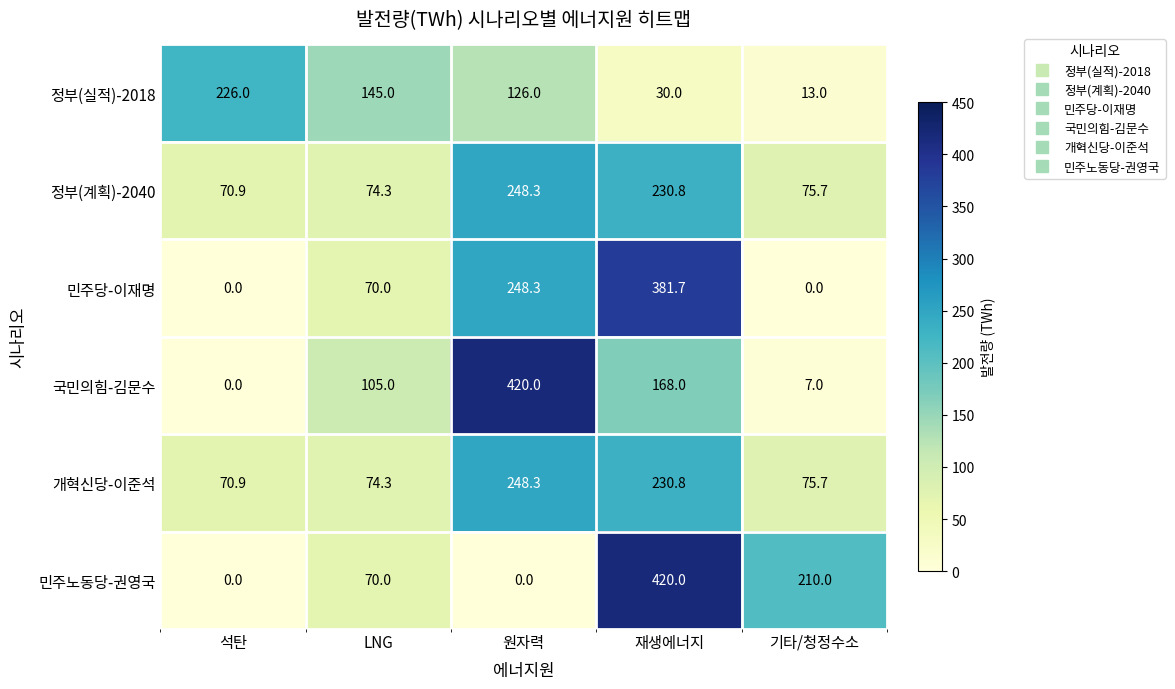

List the labels in order of 정부(계획)-2040 value, largest first.

원자력, 재생에너지, 기타/청정수소, LNG, 석탄